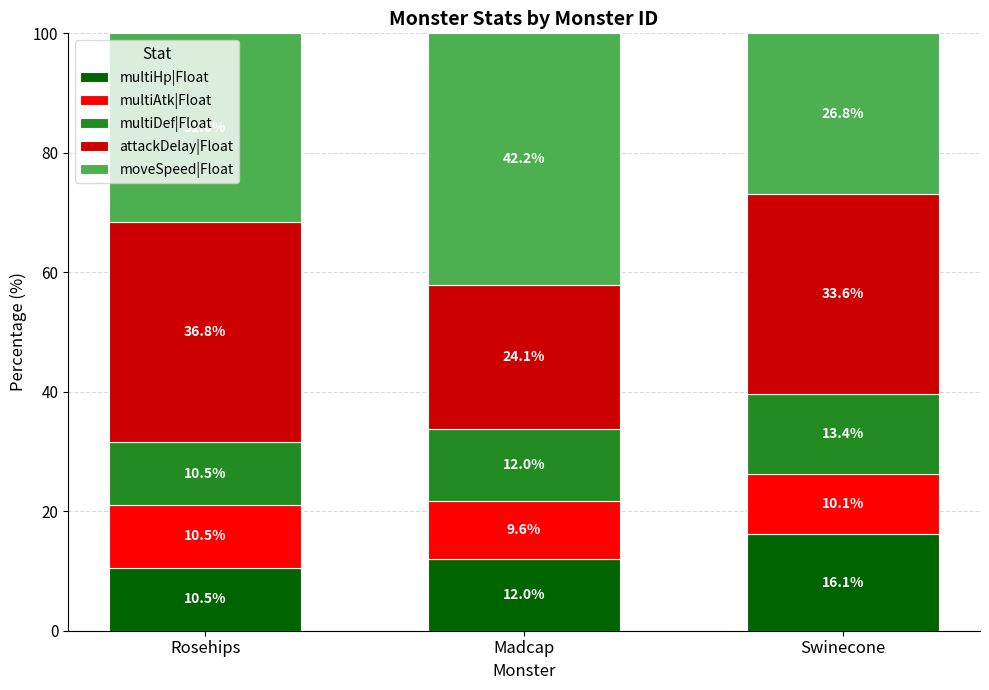

Reading left to right, what are the values for multiHp|Float?

Rosehips=10.5	Madcap=12.0	Swinecone=16.1